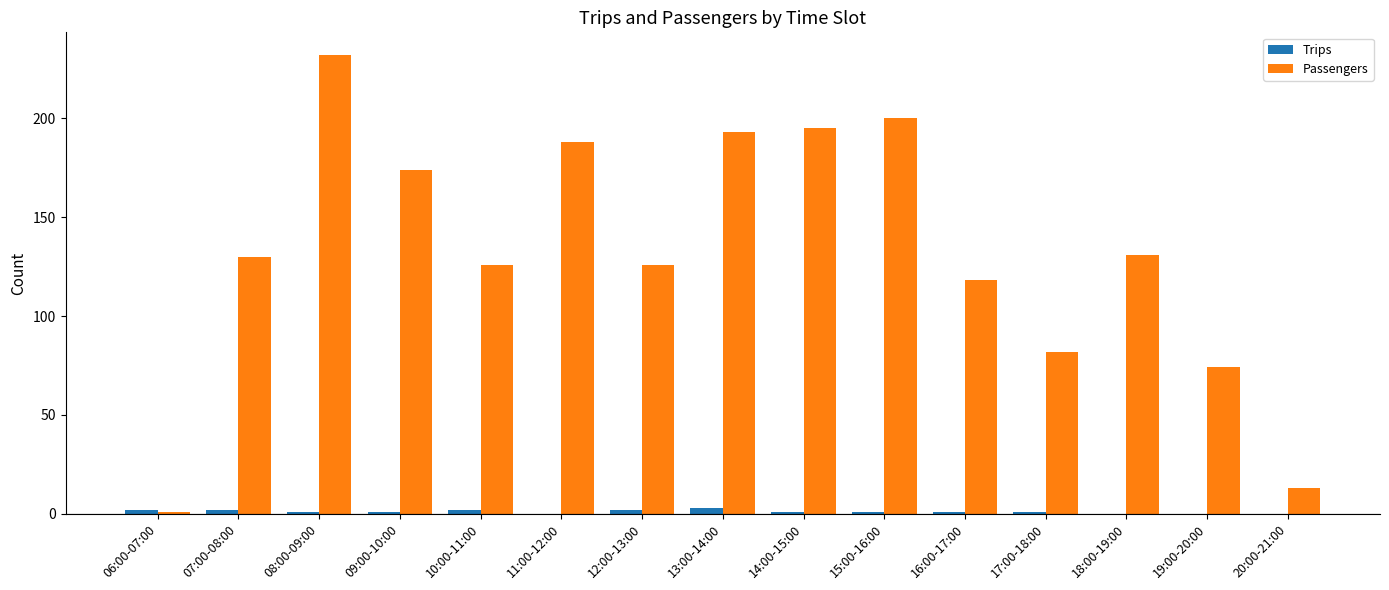

Which series changed the most between 10:00-11:00 and 11:00-12:00?

Passengers